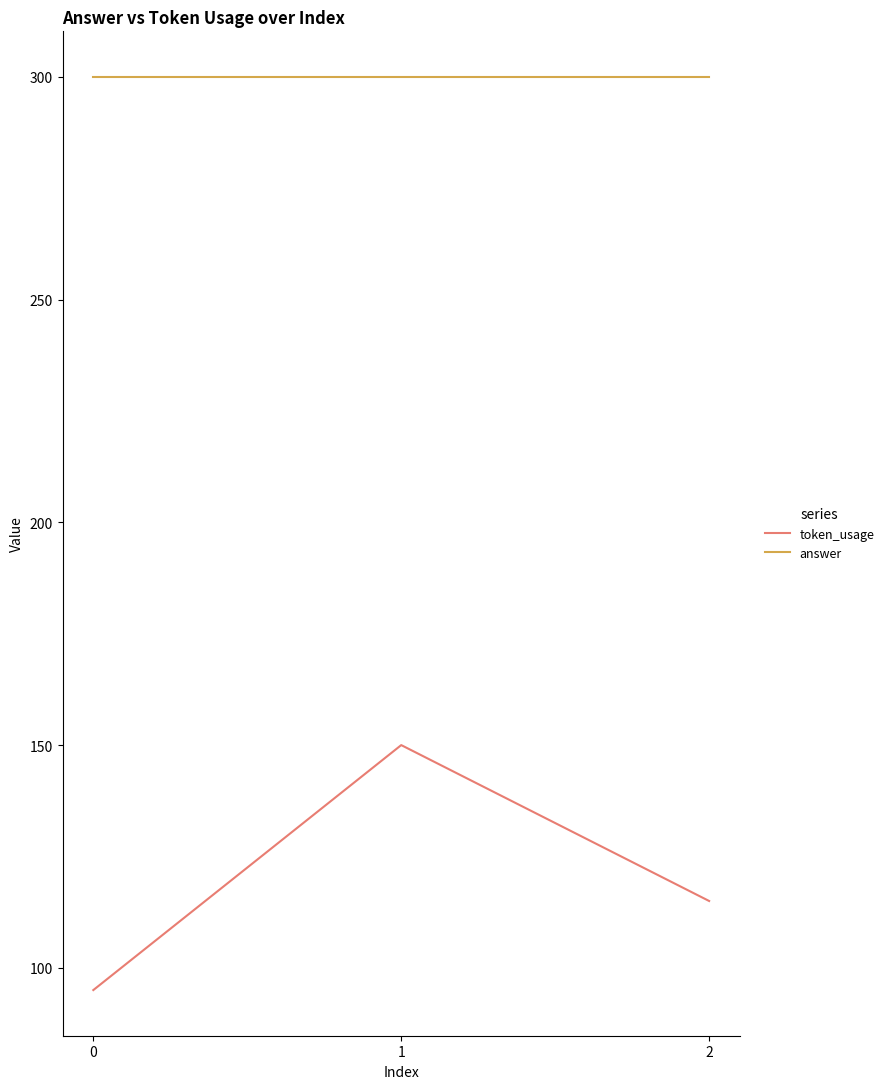

How many distinct data groups are displayed?

2